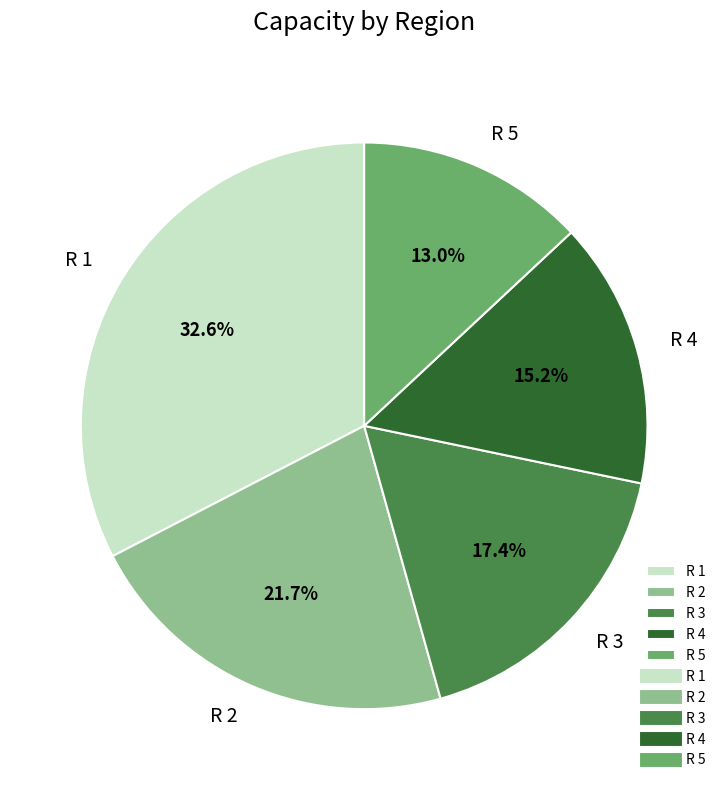

Which category has the biggest portion of the pie?

R 1